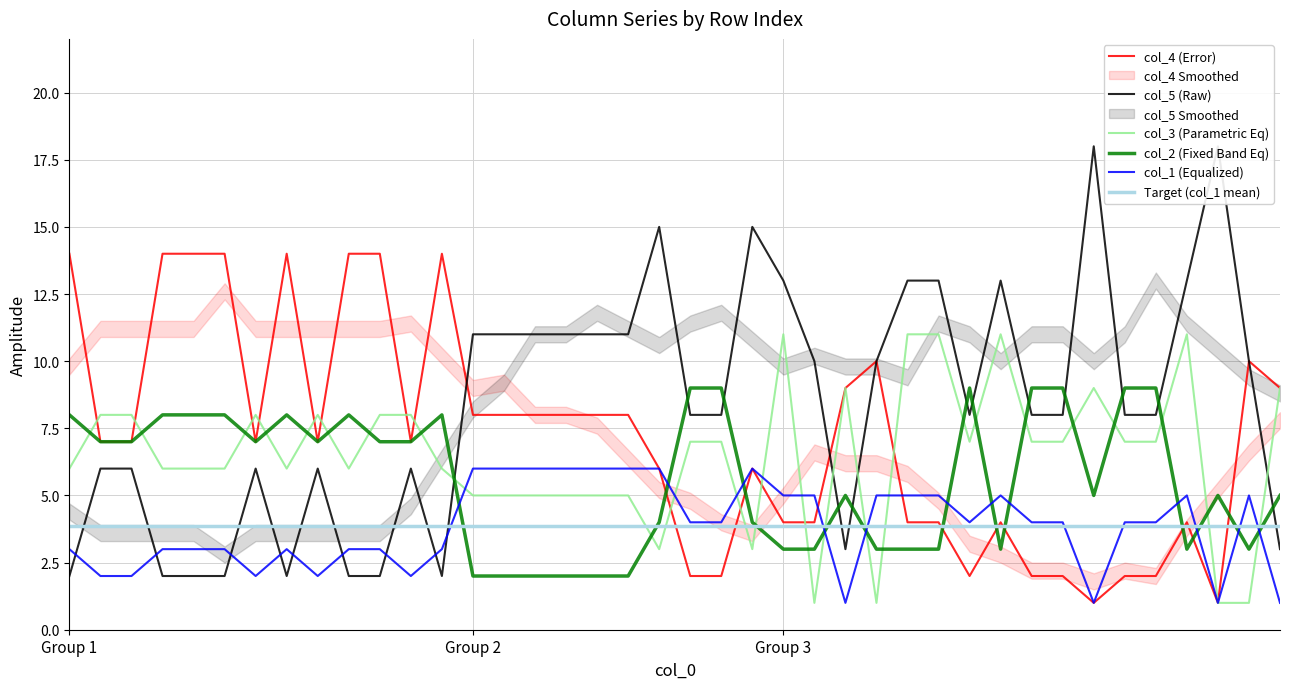

Is the value of col_3 at 34 greater than the value of col_5 at 30?

No